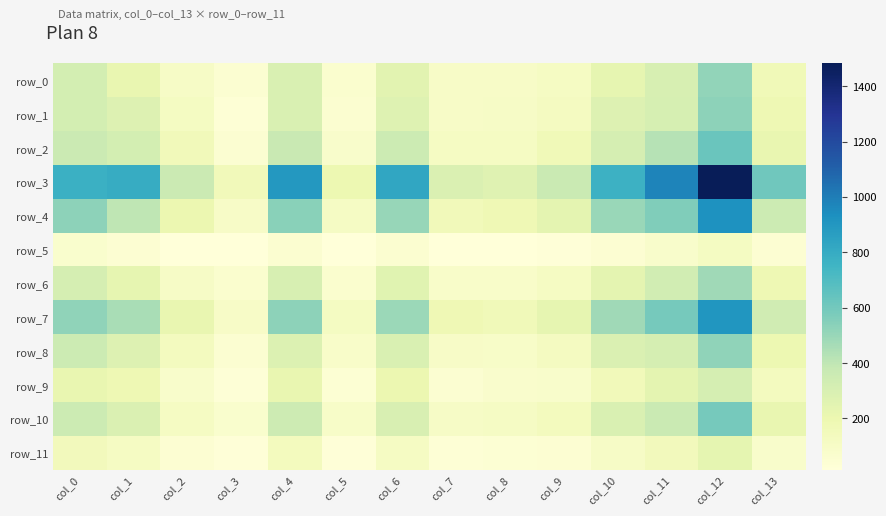

Between col_0 and col_5, which series saw the biggest shift?

row_3